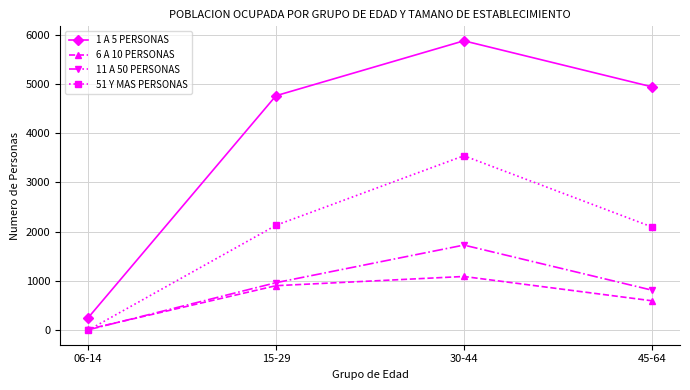

Does the chart have visible grid lines?

Yes